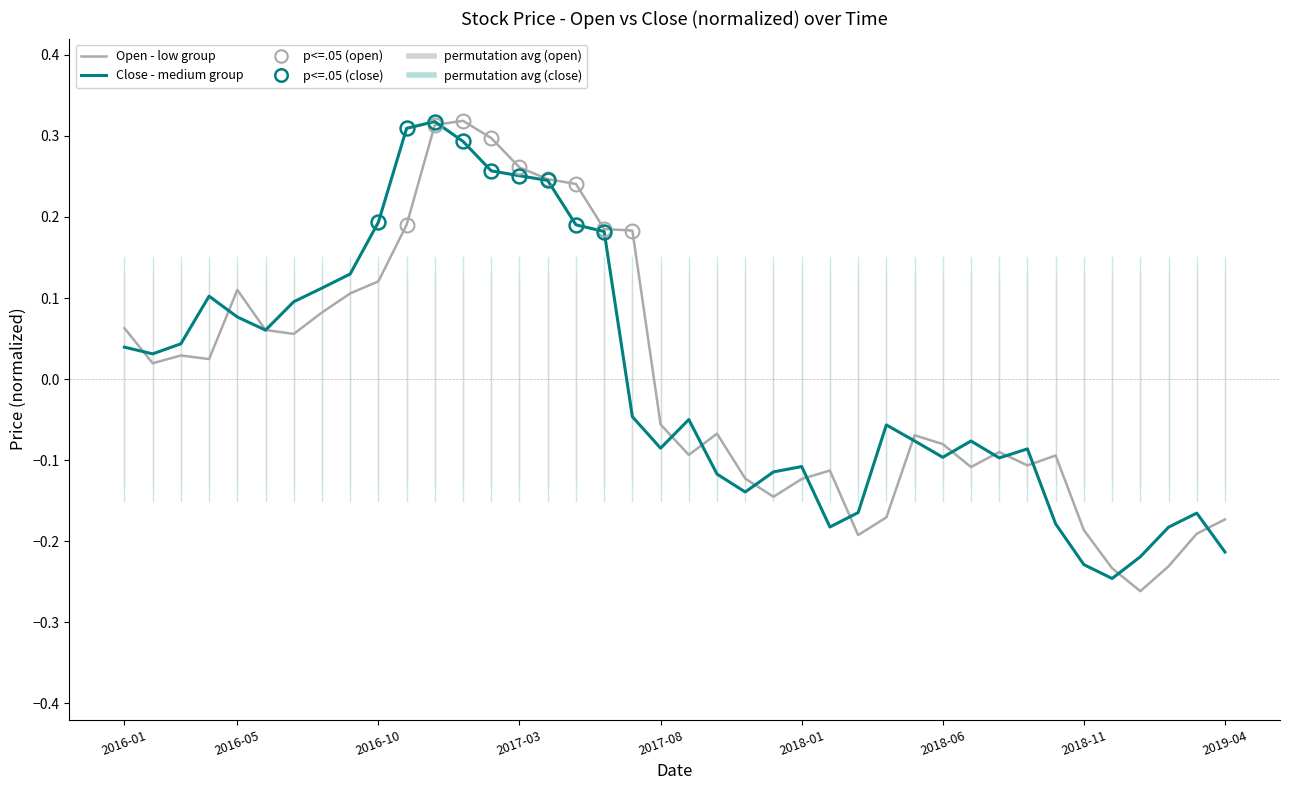

Does the chart display data point markers on the line(s)?

No